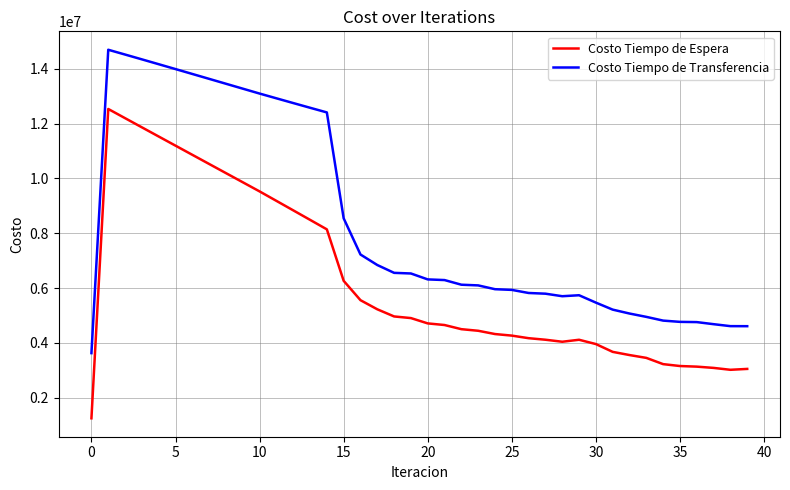

Rank the series by their maximum value, from lowest to highest.

Costo Tiempo de Espera, Costo Tiempo de Transferencia